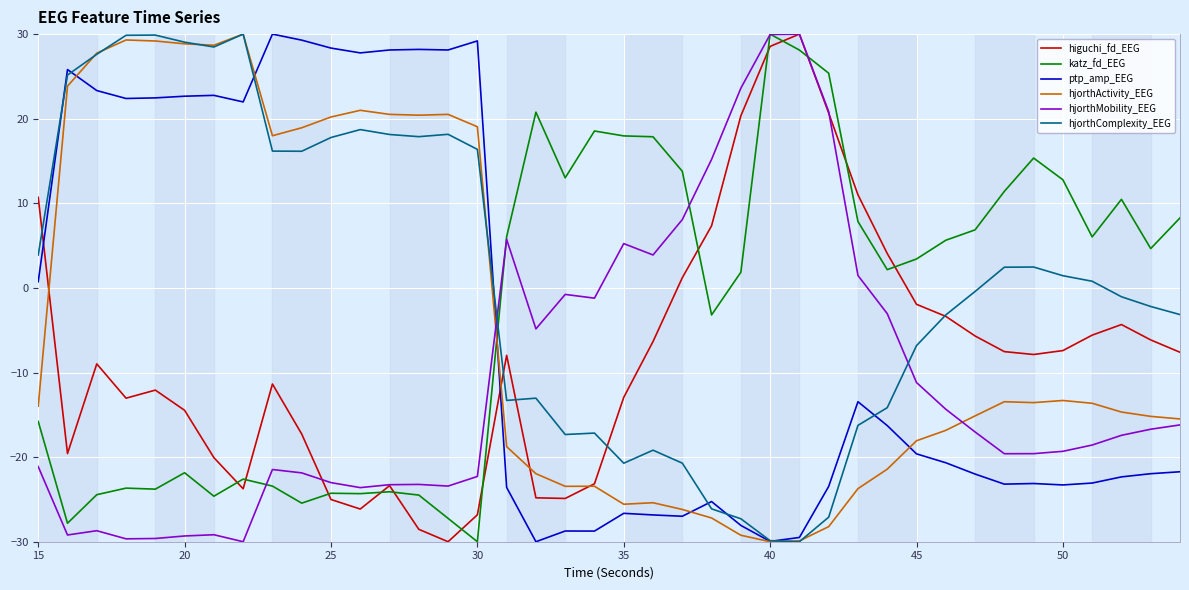

Which series has the largest total across all categories?

hjorthComplexity_EEG